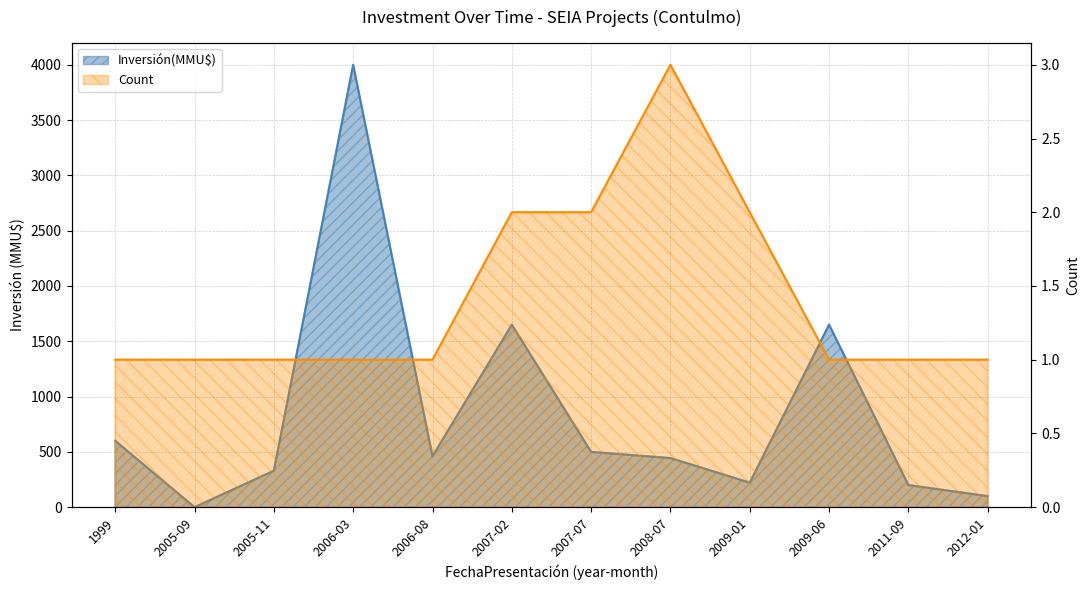

At which category does Count reach its first local peak?

2008-07